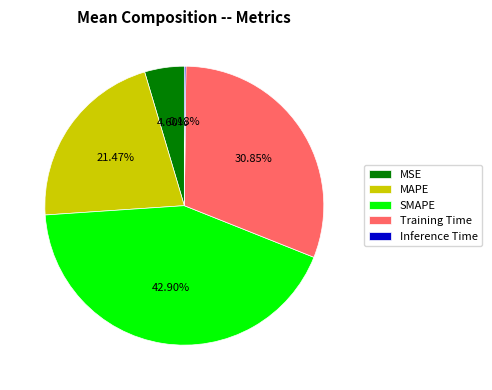

What is the largest slice in the pie chart?

SMAPE